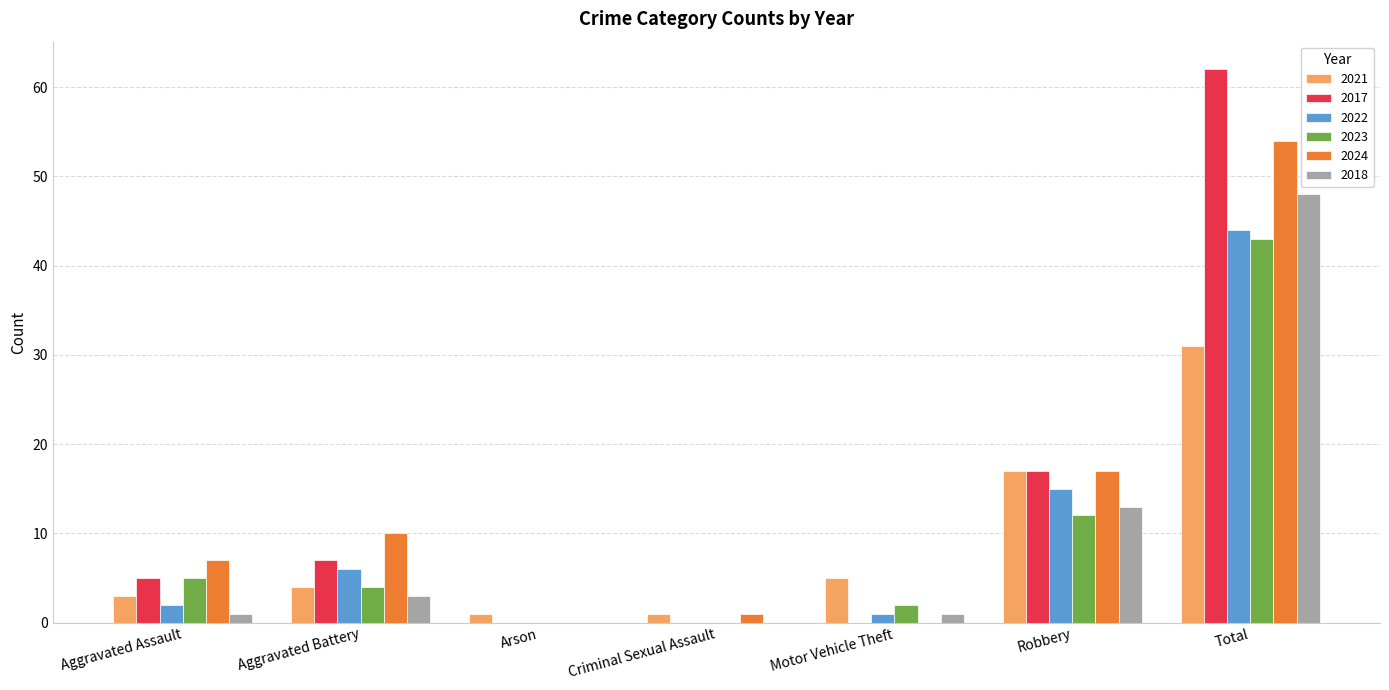

How many data points does each series have?

7